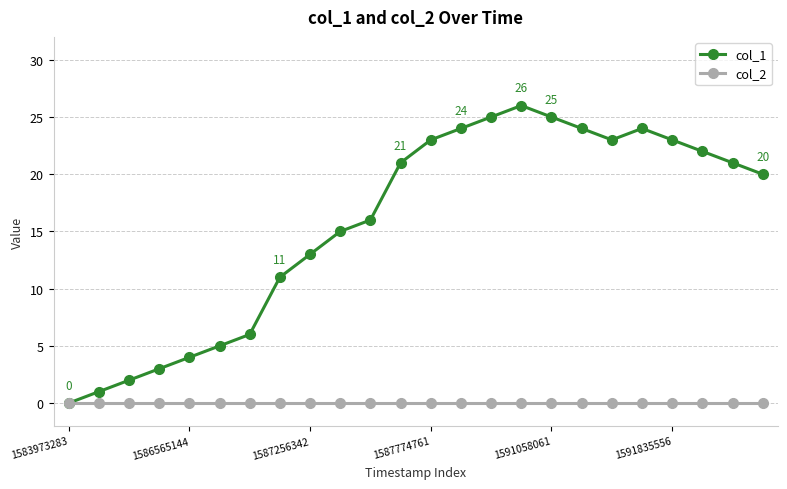

What is the sum of all col_1 values?

377